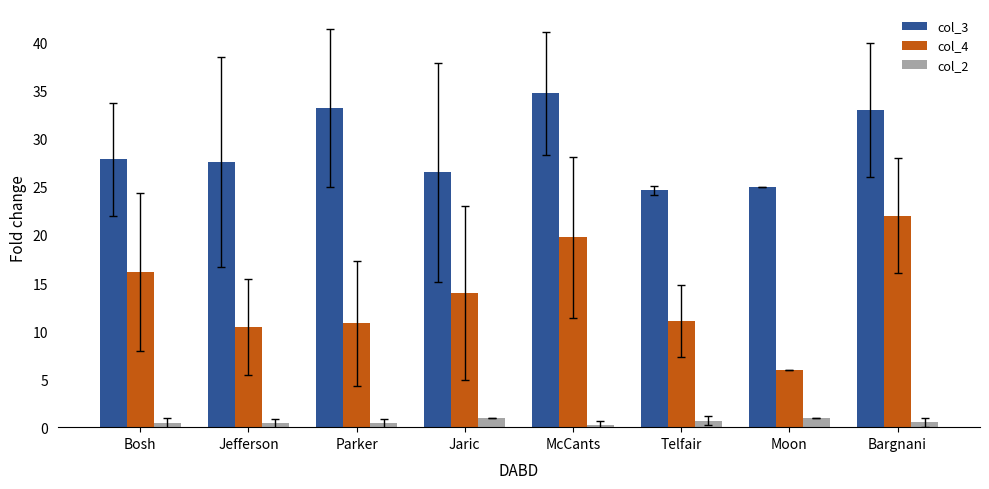

How many values in the col_3 series exceed 27?

5